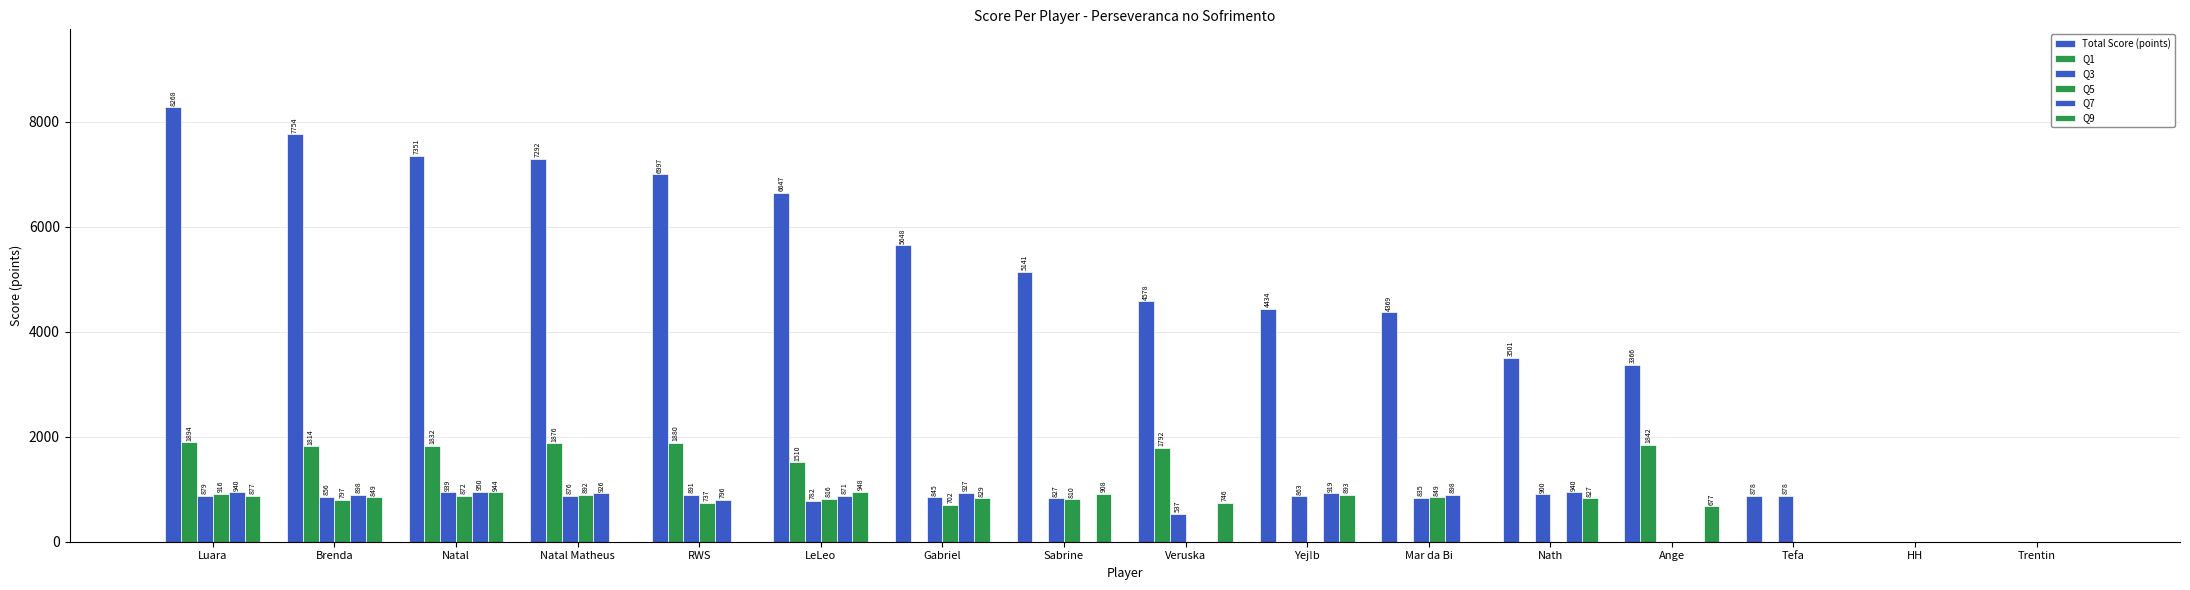

At which category is the sum across all series the highest?

Luara